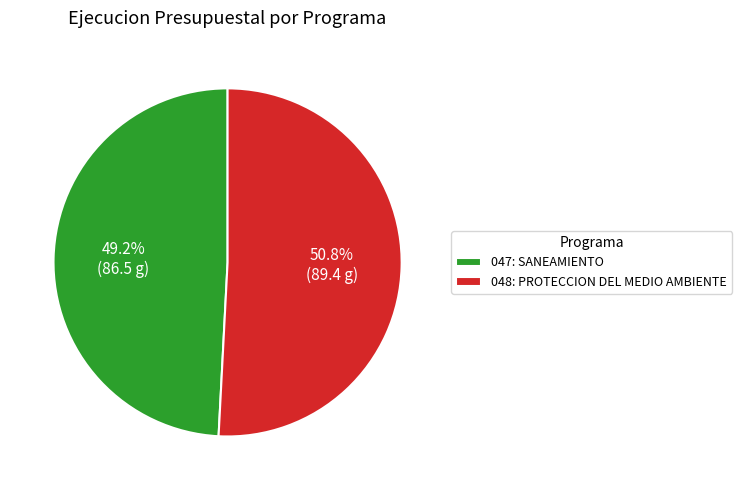

To the nearest percent, what percentage of the pie is 048: PROTECCION DEL MEDIO AMBIENTE?

51%